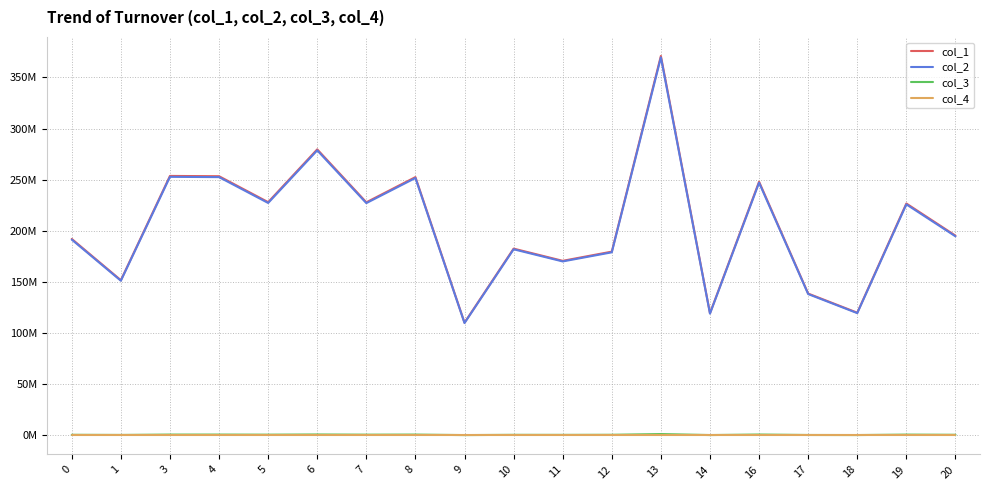

True or false: col_1 and col_4 intersect in this chart.

False